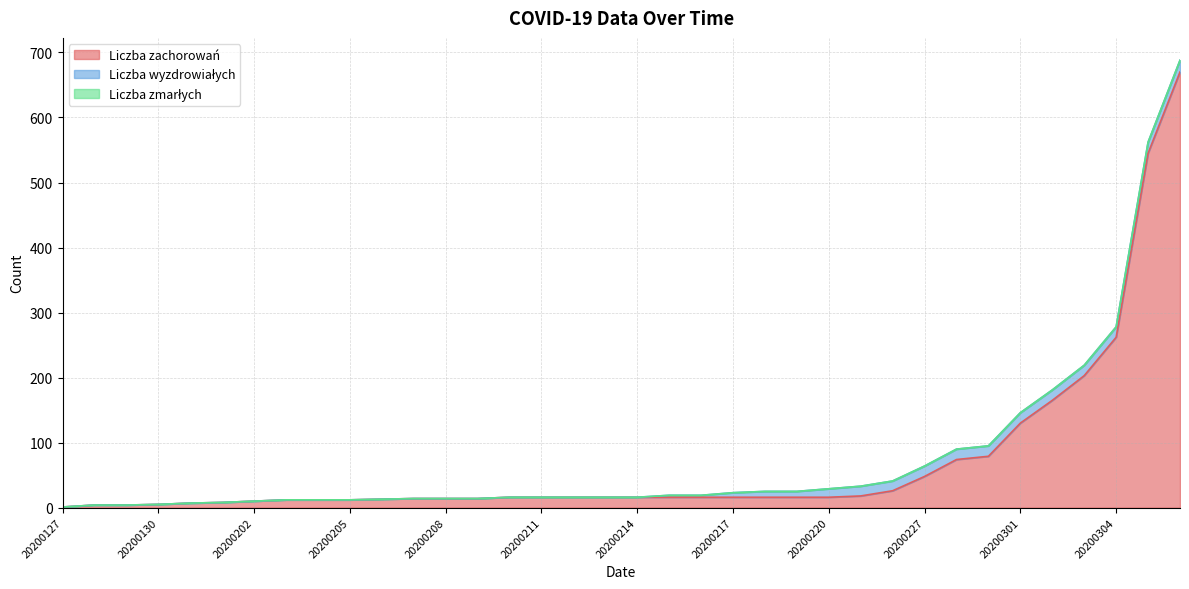

True or false: Liczba wyzdrowiałych and Liczba zachorowań cross at least once.

False